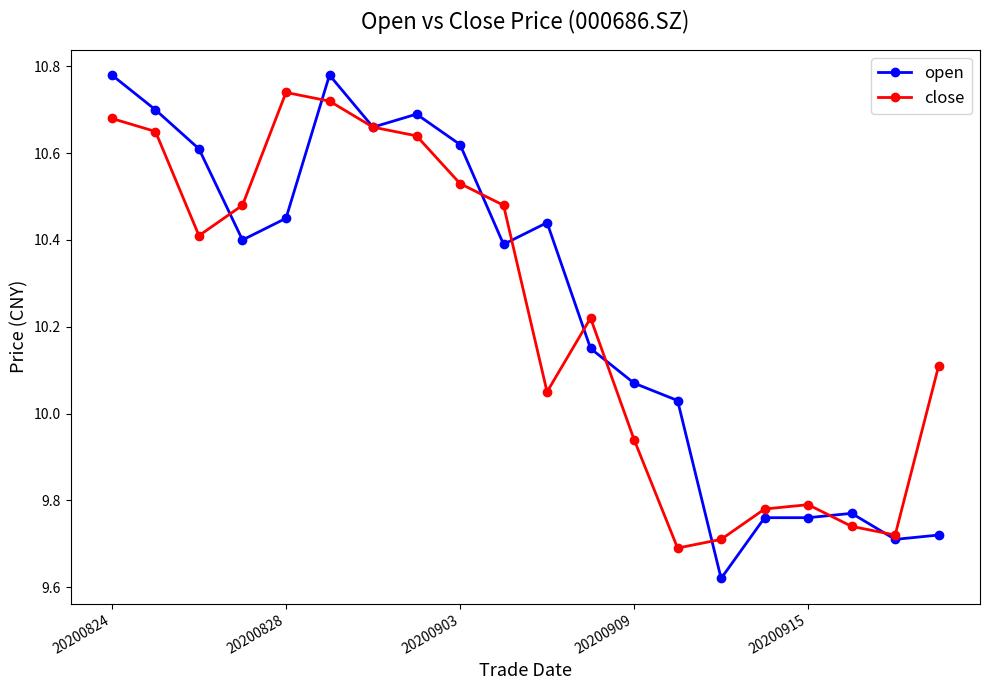

List the series in order of their overall mean, highest first.

open, close